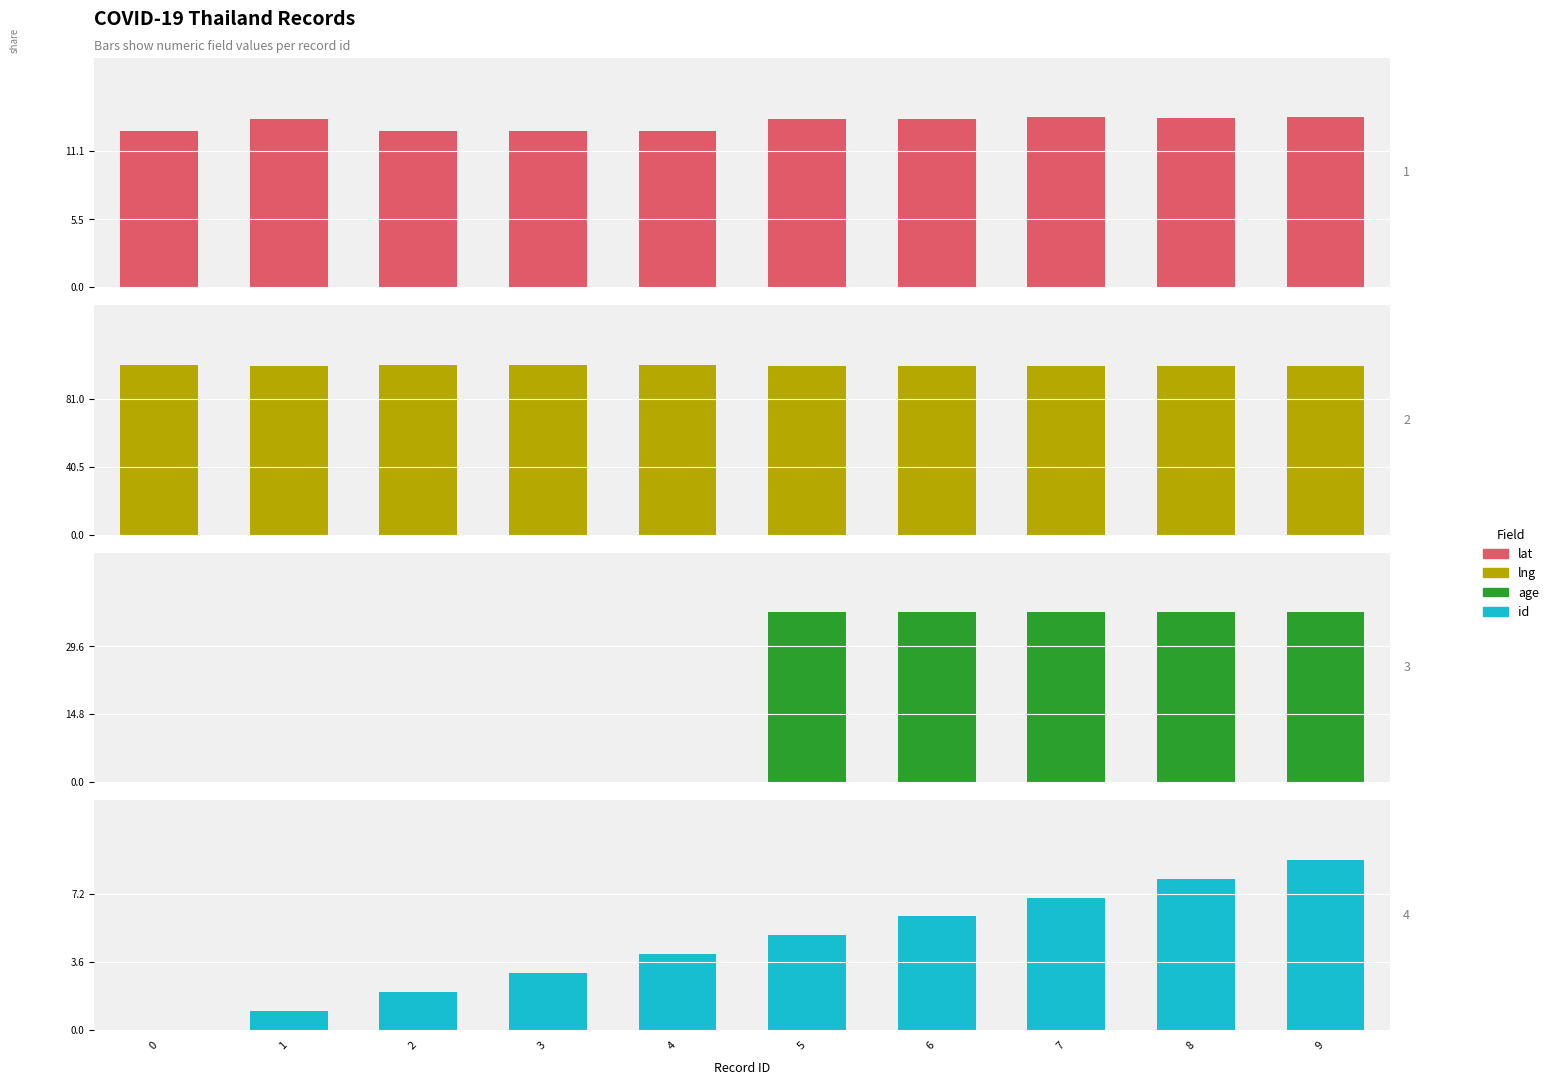

What is the sum of all lng values?

1007.9